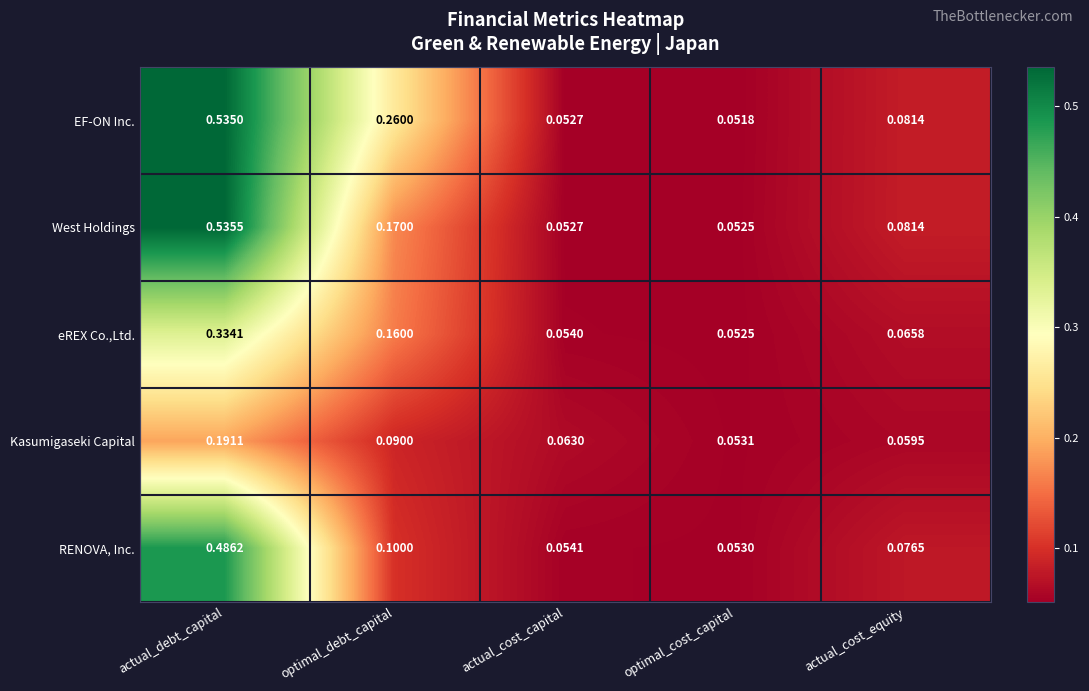

Rank the series by their maximum value, from highest to lowest.

West Holdings, EF-ON Inc., RENOVA, Inc., eREX Co.,Ltd., Kasumigaseki Capital